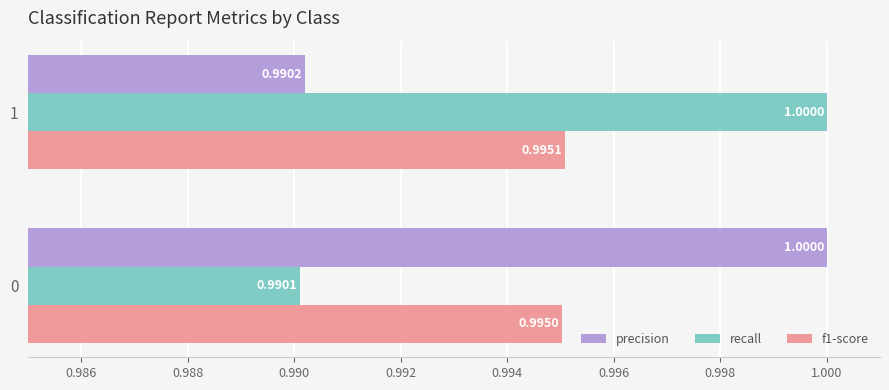

What is the minimum value for precision?

1.0